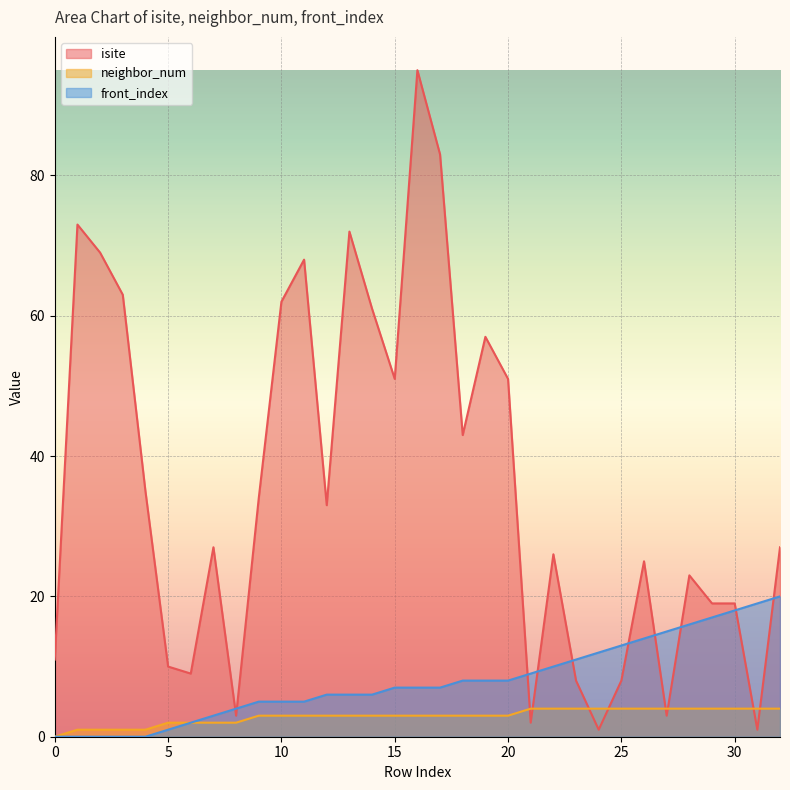

True or false: neighbor_num and front_index intersect in this chart.

False